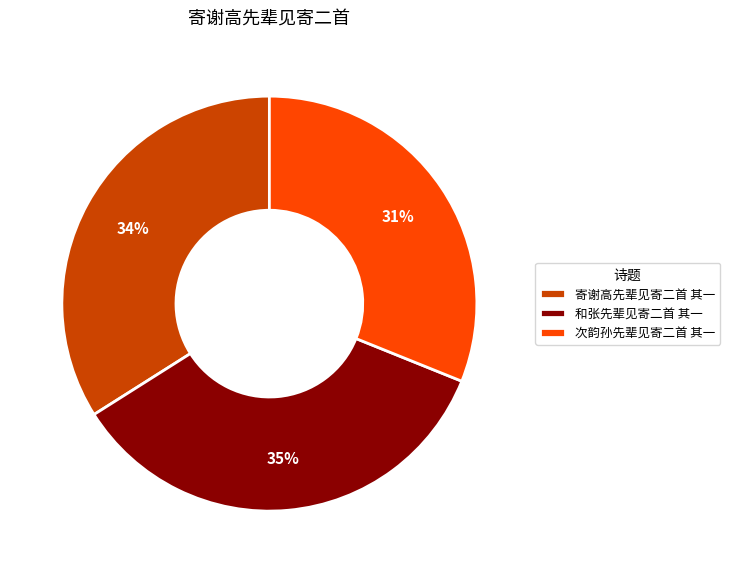

The 次韵孙先辈见寄二首 其一 slice represents 21% of the pie. True or false?

False